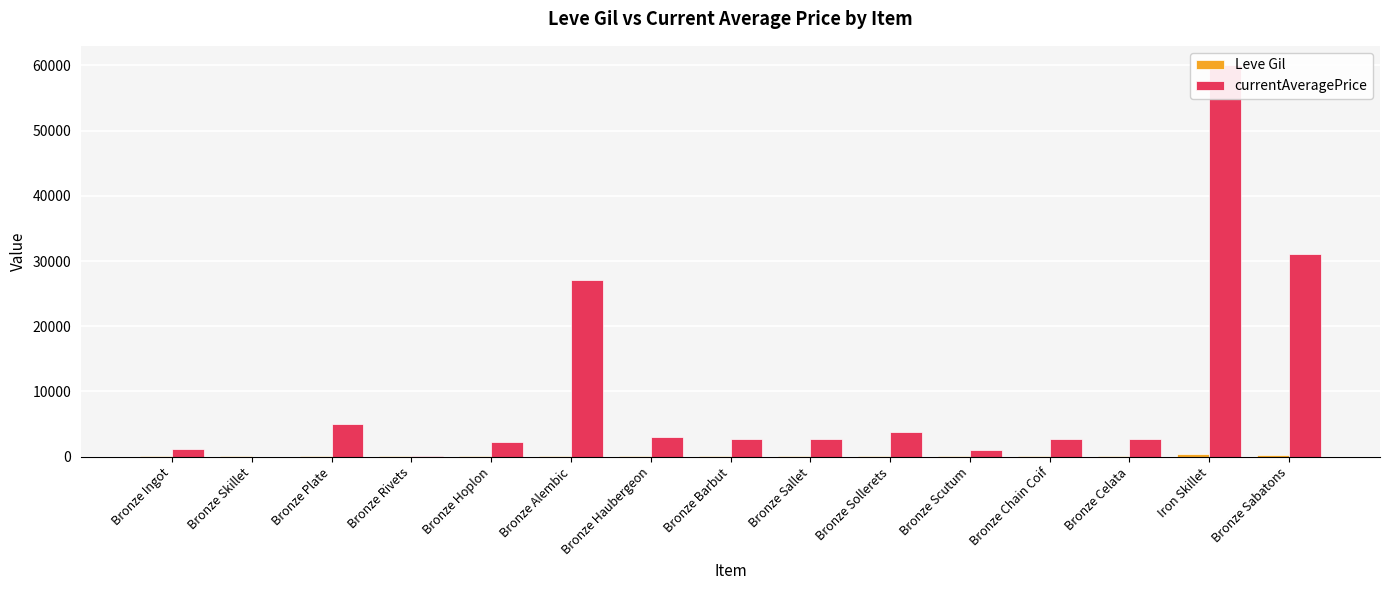

Which series changed the most between Bronze Hoplon and Bronze Sallet?

currentAveragePrice